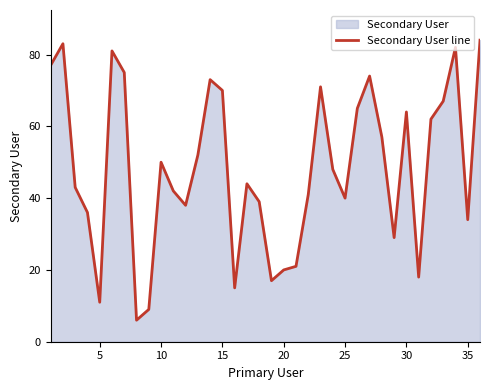

Is it true that the value at 15 is 70?

True